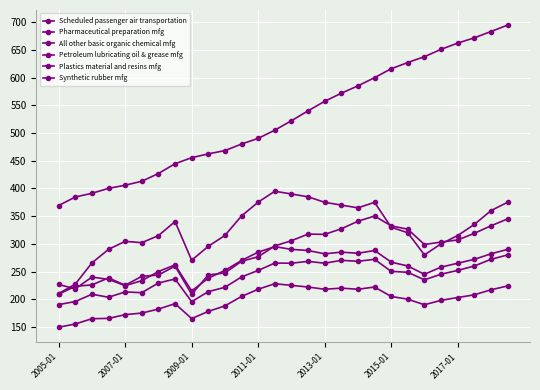

True or false: Pharmaceutical preparation mfg and Scheduled passenger air transportation cross at least once.

False